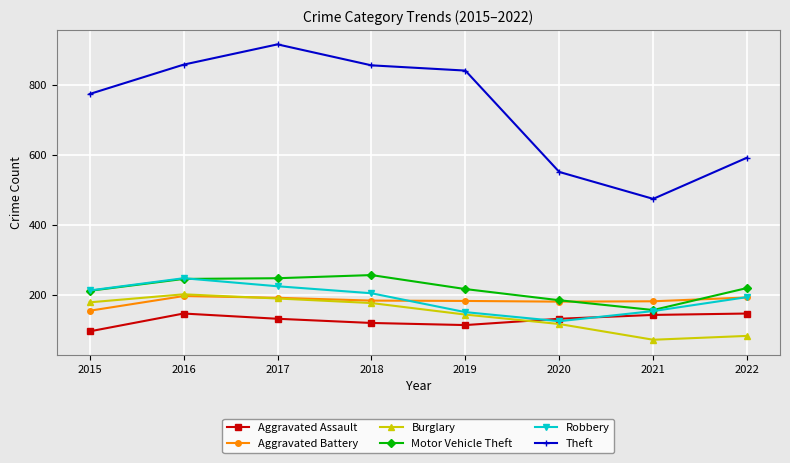

What is the approximate value of Burglary at 2022?

82